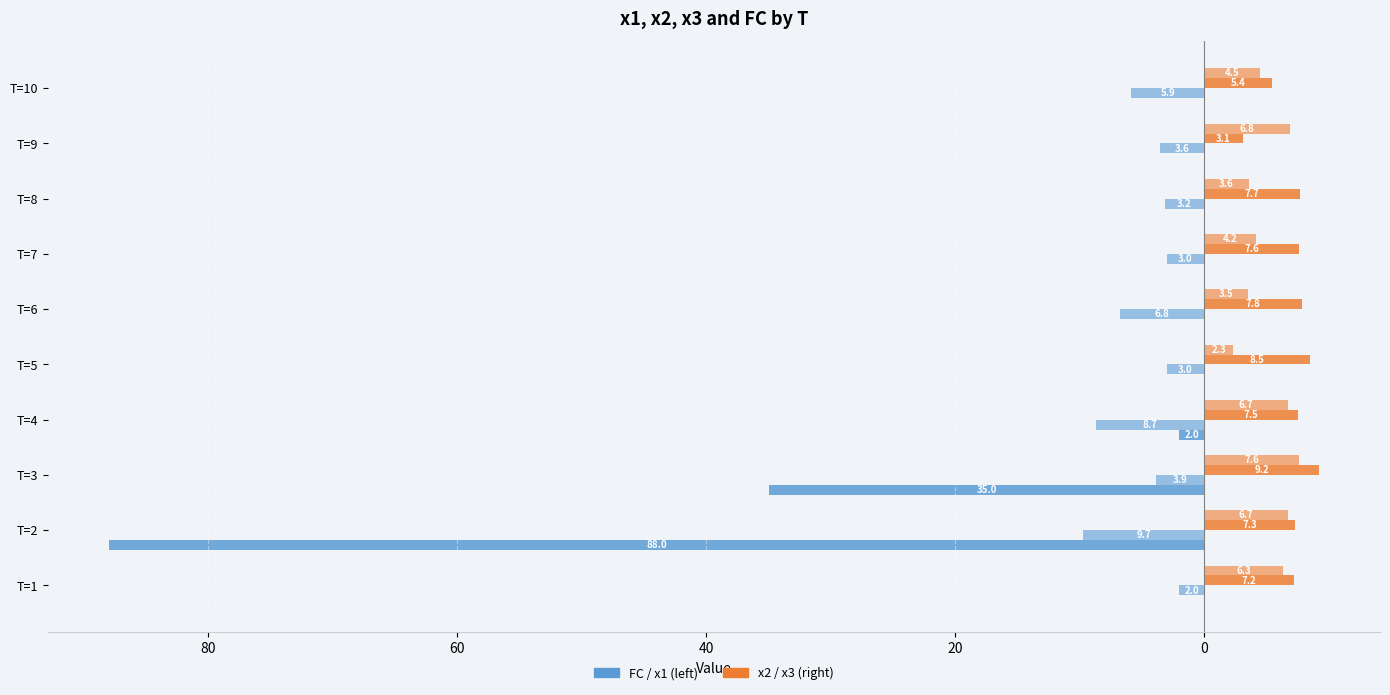

Are the bars horizontal?

Yes